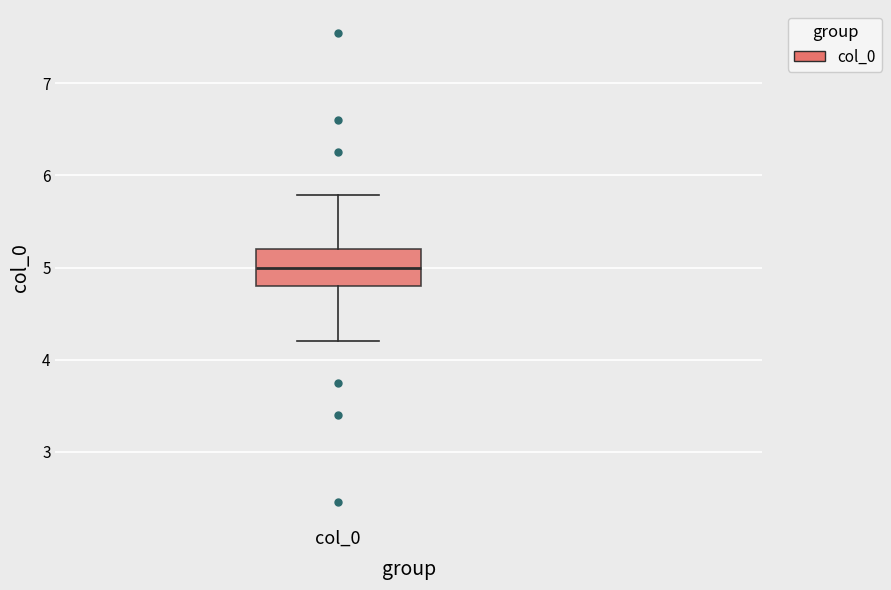

Transcribe this box plot: give where the median line is, the range the box spans, and where the two whiskers end, as read against the y-axis. The values are not printed on the chart, so give them approximately, as read against the axis.

median 5.0, box 4.8 to 5.2, whiskers 4.2 to 5.8